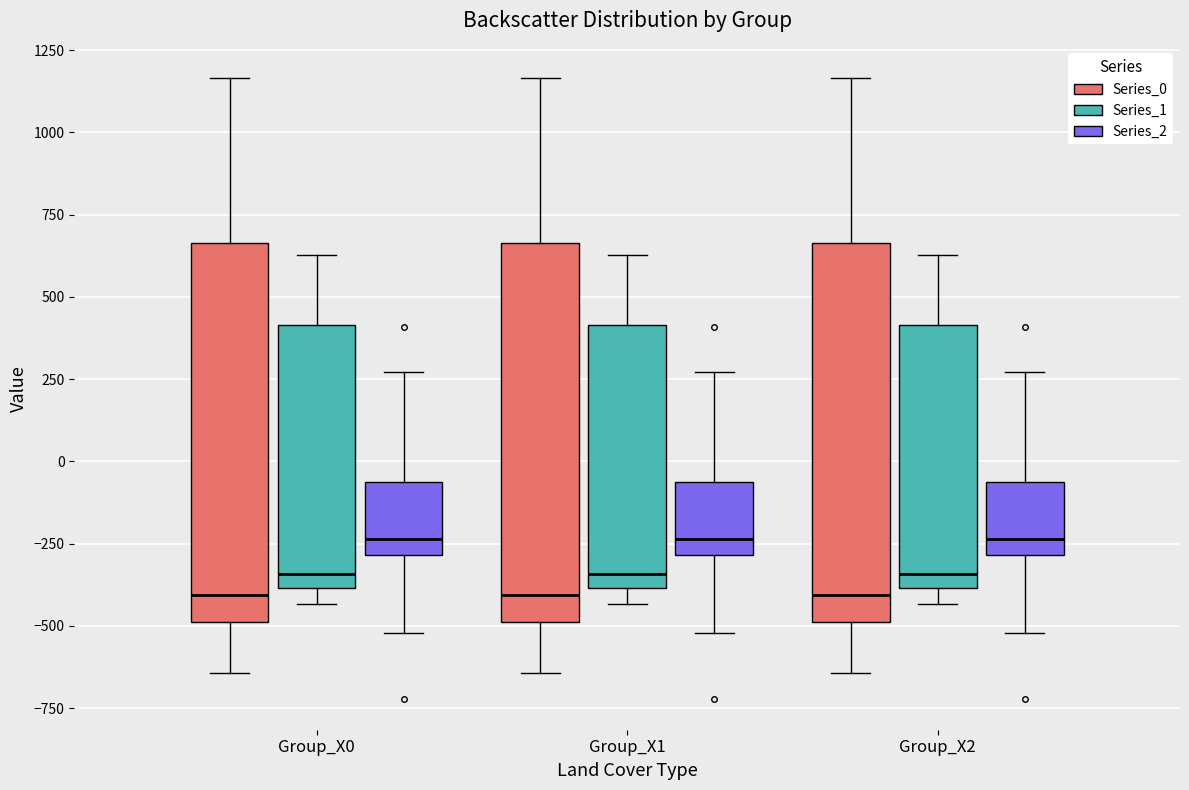

Reading left to right, read every box against the y-axis: the position of its median line, the range the box covers, and the ends of its whiskers. The values are not printed on the chart, so give them approximately, as read against the axis.

Group_X0 (Series_0): median -400, box -500 to 650, whiskers -650 to 1150
Group_X0 (Series_1): median -350, box -400 to 400, whiskers -450 to 650
Group_X0 (Series_2): median -250, box -300 to -50, whiskers -500 to 250
Group_X1 (Series_0): median -400, box -500 to 650, whiskers -650 to 1150
Group_X1 (Series_1): median -350, box -400 to 400, whiskers -450 to 650
Group_X1 (Series_2): median -250, box -300 to -50, whiskers -500 to 250
Group_X2 (Series_0): median -400, box -500 to 650, whiskers -650 to 1150
Group_X2 (Series_1): median -350, box -400 to 400, whiskers -450 to 650
Group_X2 (Series_2): median -250, box -300 to -50, whiskers -500 to 250